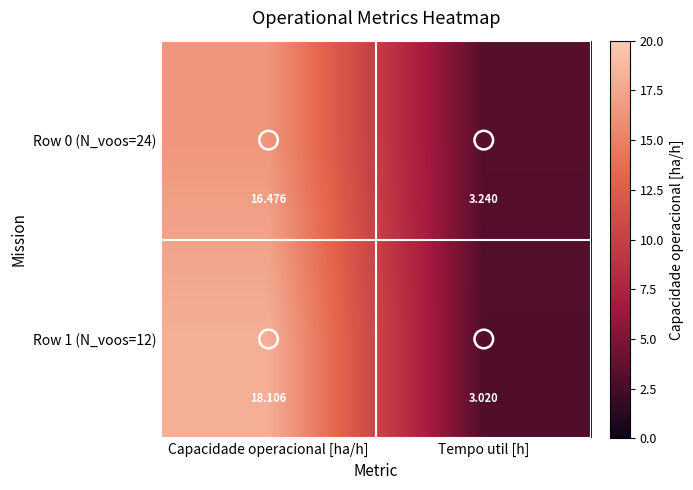

Rank the categories by Row 1 (N_voos=12) value from lowest to highest.

Tempo util [h], Capacidade operacional [ha/h]